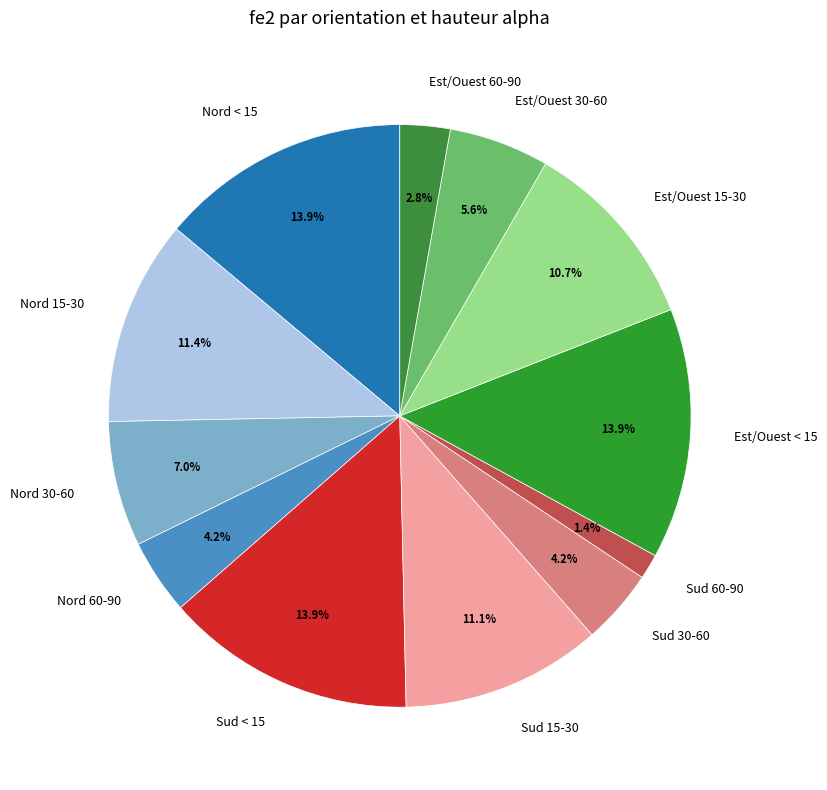

Which category has the smallest portion of the pie?

Sud 60-90